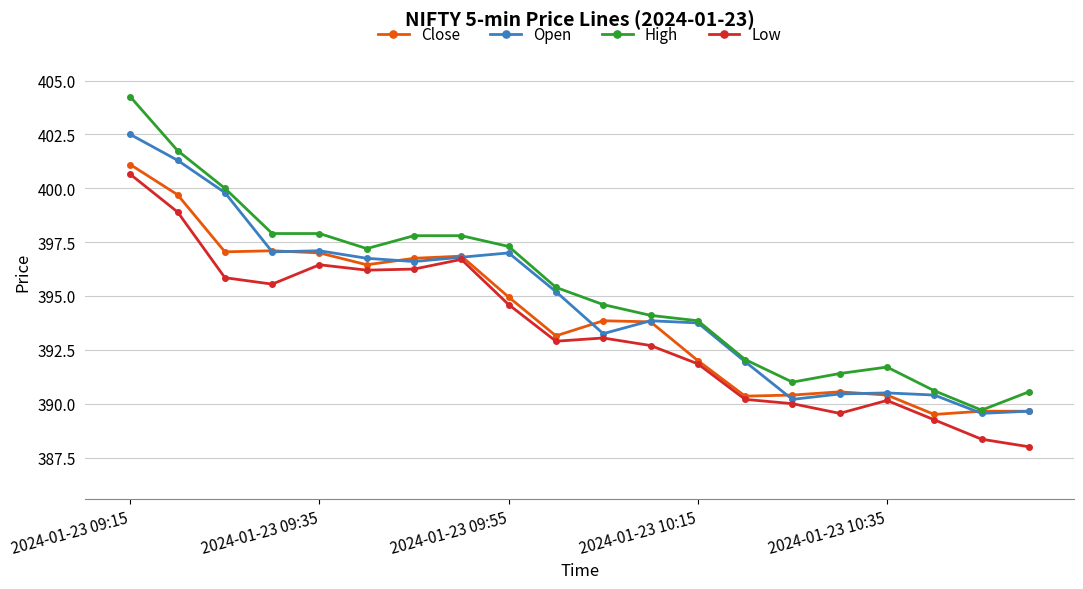

What is the lowest value of the Close series?

389.5